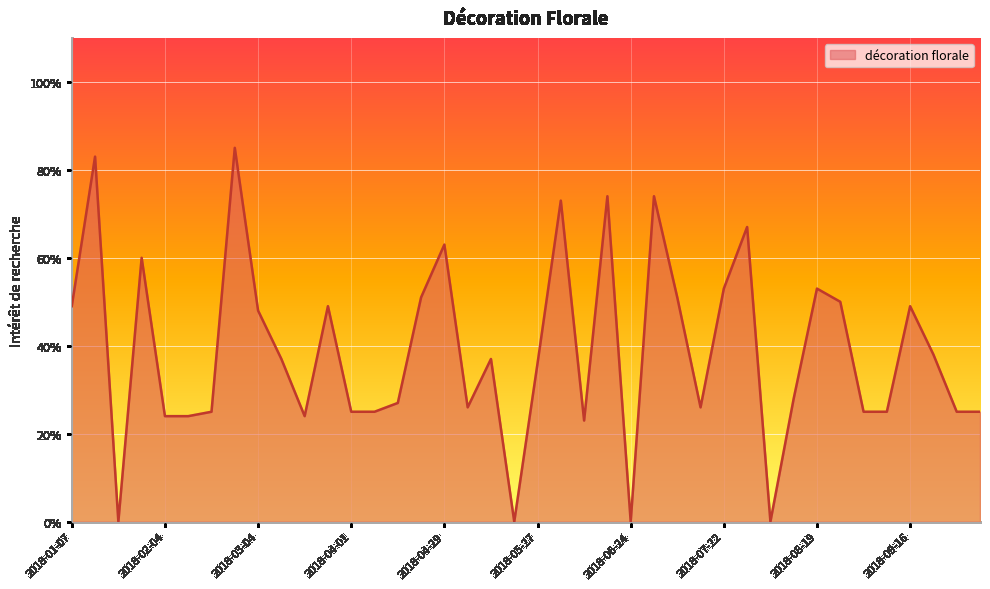

What is the greatest value displayed?

85